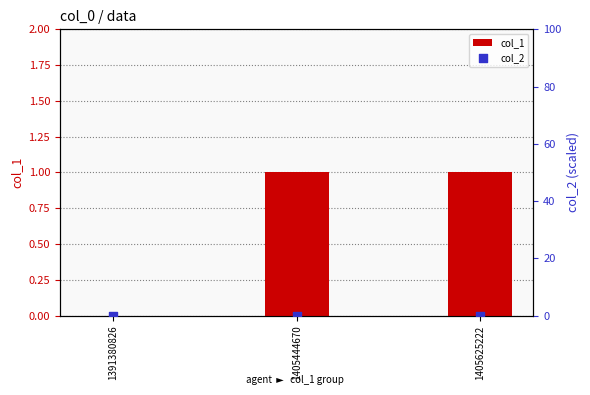

Which series reaches the maximum Y coordinate?

col_1